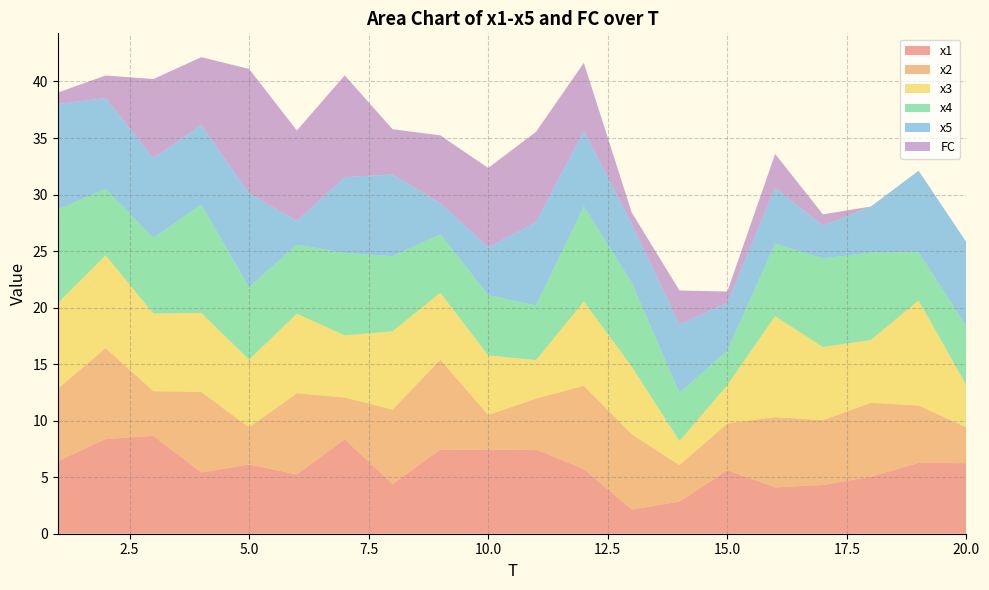

Reading left to right, what are all the values shown in this chart?

x1: 6.4	8.4	8.7	5.4	6.1	5.3	8.4	4.4	7.4	7.4	7.5	5.7	2.1	2.8	5.6	4.1	4.3	5.0	6.3	6.2
x2: 6.4	8.0	4.0	7.1	3.3	7.2	3.7	6.6	7.9	3.1	4.5	7.4	6.7	3.2	4.1	6.2	5.7	6.5	5.1	3.2
x3: 7.6	8.2	6.9	7.0	6.0	7.0	5.5	6.9	5.9	5.3	3.4	7.5	6.0	2.1	3.4	8.9	6.5	5.6	9.3	3.7
x4: 8.3	5.9	6.7	9.6	6.4	6.1	7.3	6.6	5.2	5.3	4.8	8.4	7.4	4.3	3.1	6.4	7.8	7.7	4.3	5.2
x5: 9.4	8.0	7.0	7.0	8.3	2.1	6.7	7.2	2.7	4.2	7.4	6.7	5.2	6.1	4.2	4.9	2.9	4.1	7.2	7.4
FC: 1.0	2.0	7.0	6.0	11.0	8.0	9.0	4.0	6.0	7.0	8.0	6.0	1.0	3.0	1.0	3.0	1.0	0.0	0.0	0.0